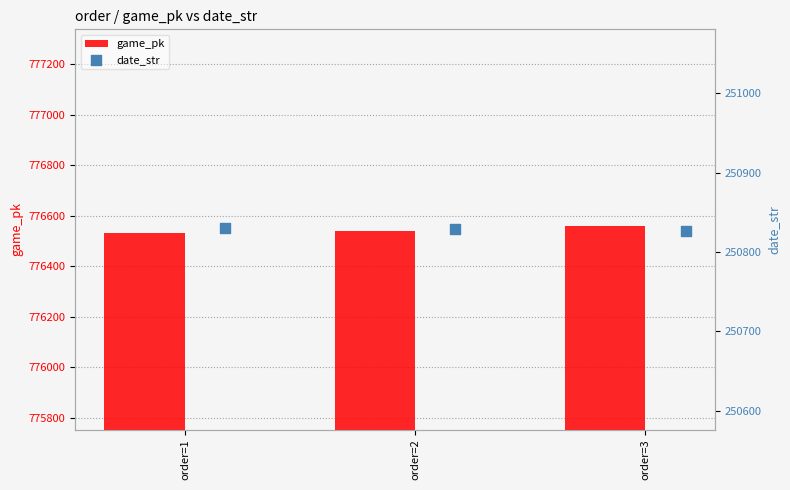

At how many categories does at least one series exceed 489140?

3